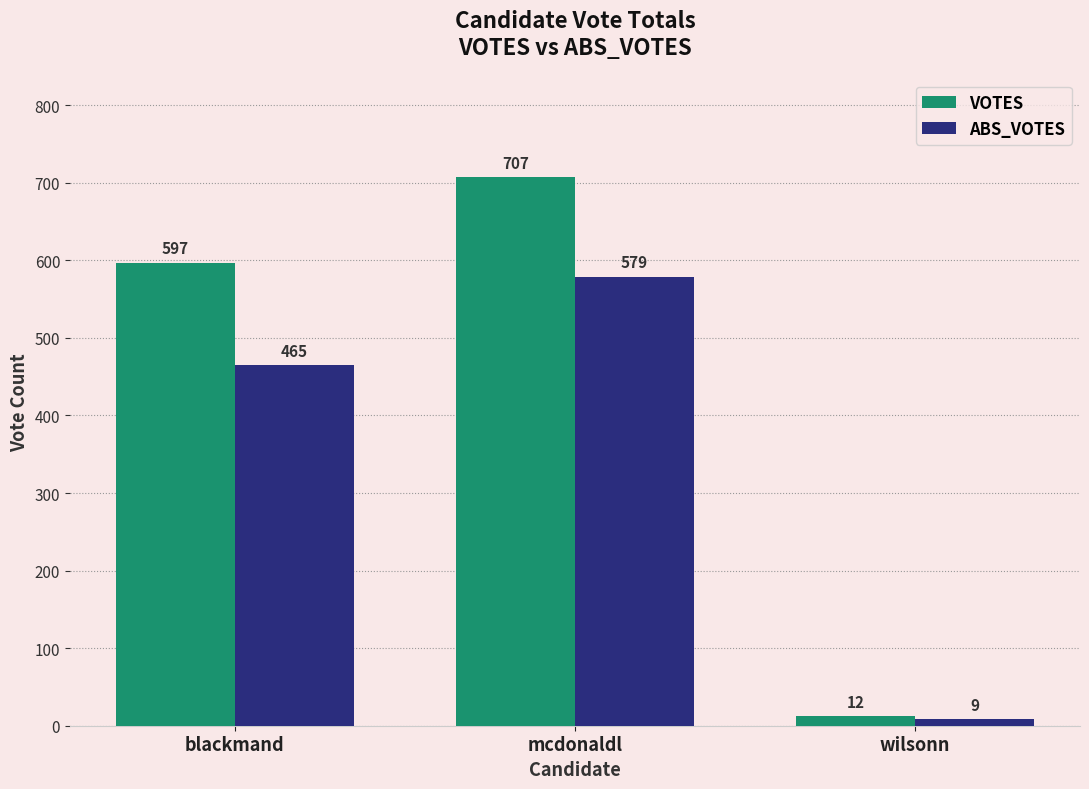

Where is VOTES nearest to the value 359?

blackmand